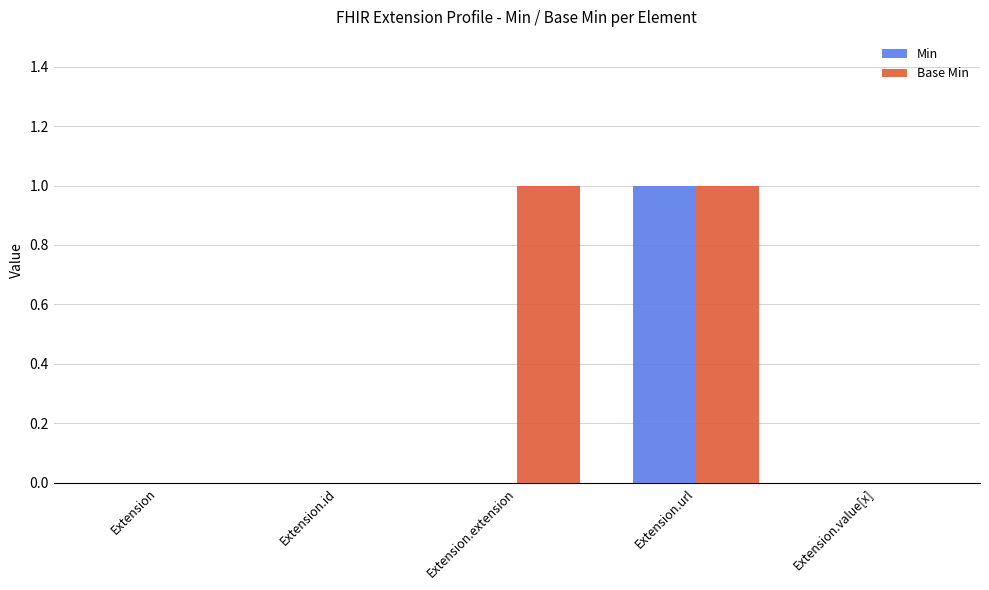

Reading left to right, transcribe all the data shown in this chart.

Min: Extension=0	Extension.id=0	Extension.extension=0	Extension.url=1	Extension.value[x]=0
Base Min: Extension=0	Extension.id=0	Extension.extension=1	Extension.url=1	Extension.value[x]=0